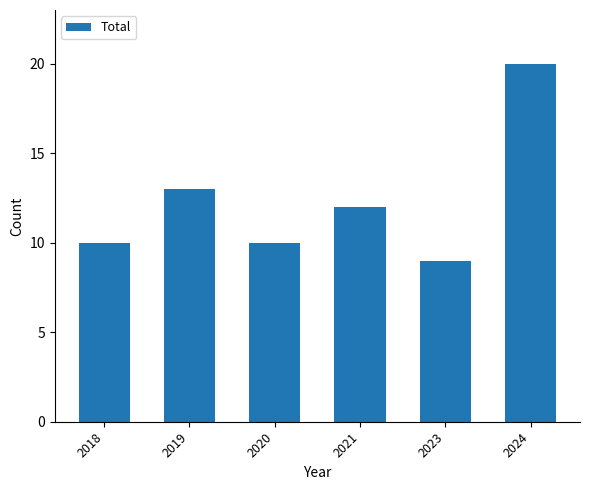

Reading left to right, what are all the values shown in this chart?

2018=10	2019=13	2020=10	2021=12	2023=9	2024=20